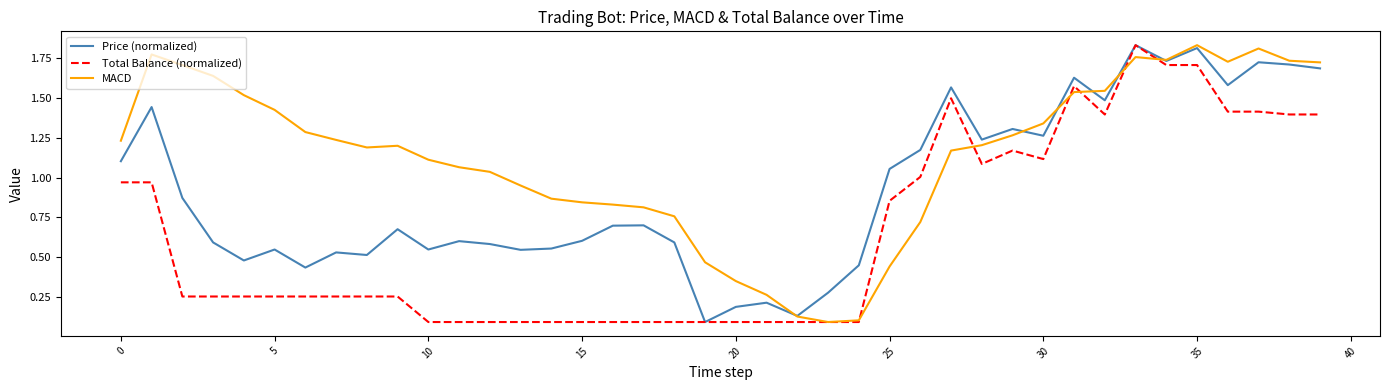

Which series has the largest total across all categories?

MACD